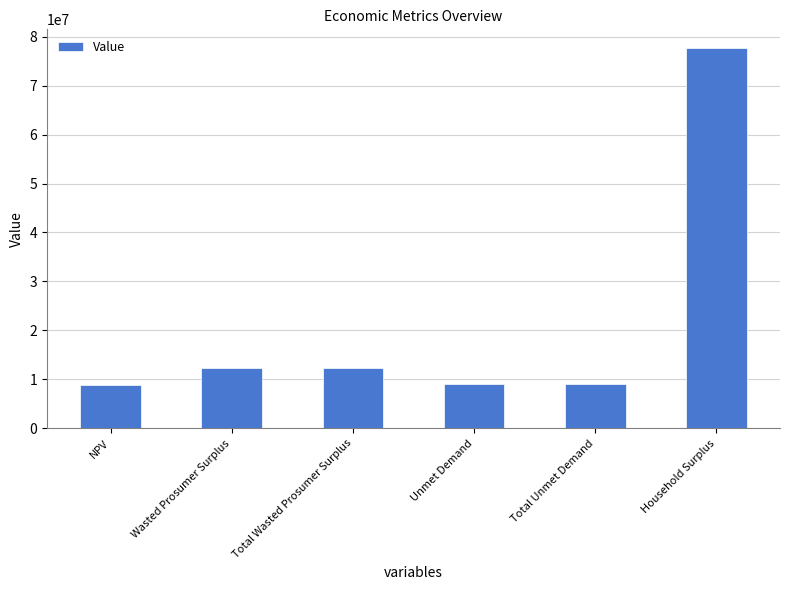

What is the change in value from Wasted Prosumer Surplus to Household Surplus?

+65298655.7